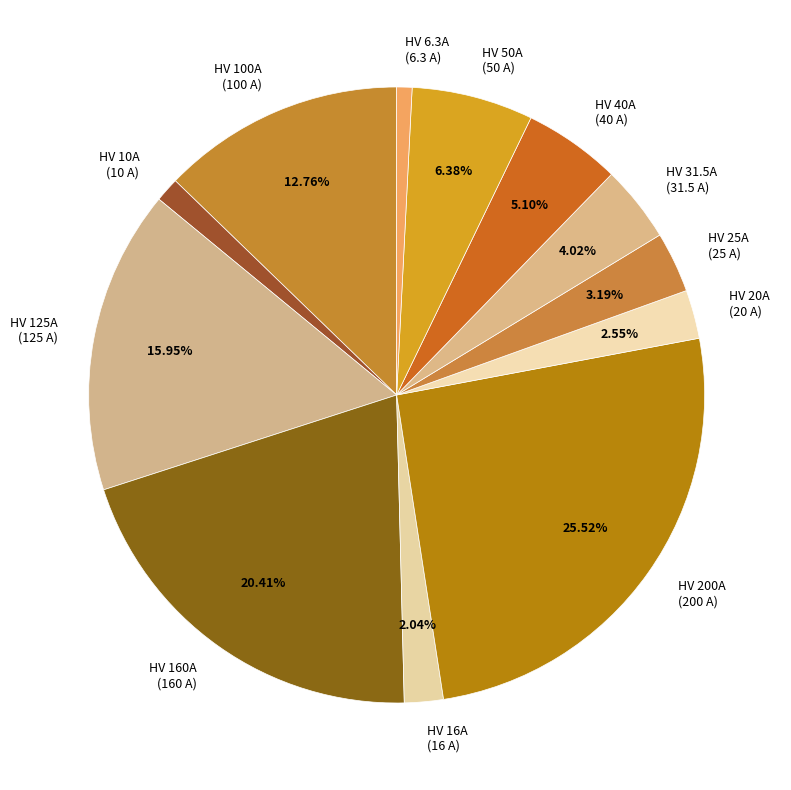

Does HV 50A (50 A) account for over 50% of the chart?

No